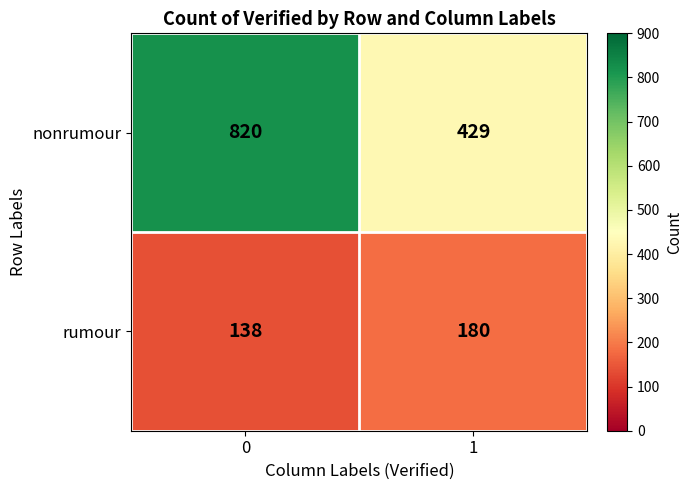

Reading left to right, list all the values displayed in this chart.

nonrumour: 820	429
rumour: 138	180